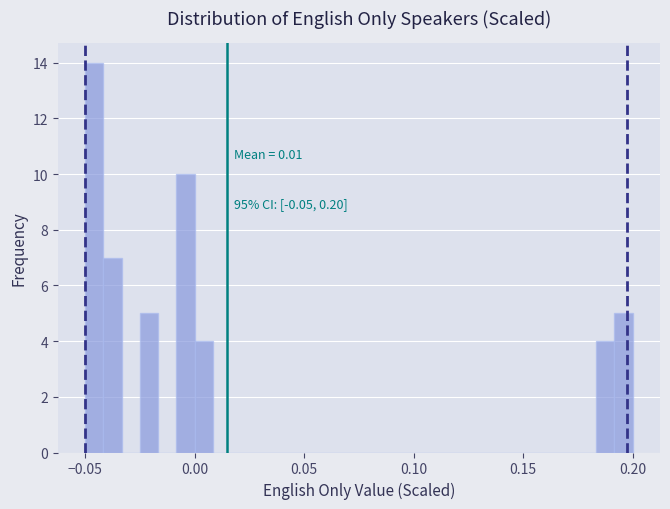

Around what value on the x-axis is the tallest bar? Give the approximate position of its centre, as read against the axis.

-0.045